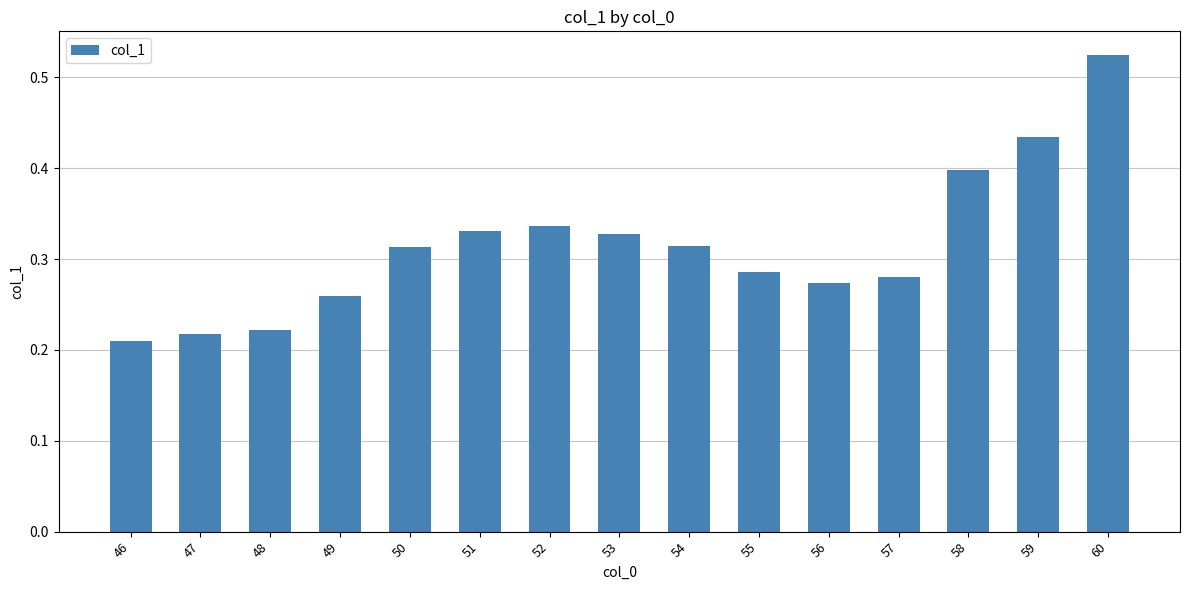

At which category does the chart reach its minimum across all series?

46